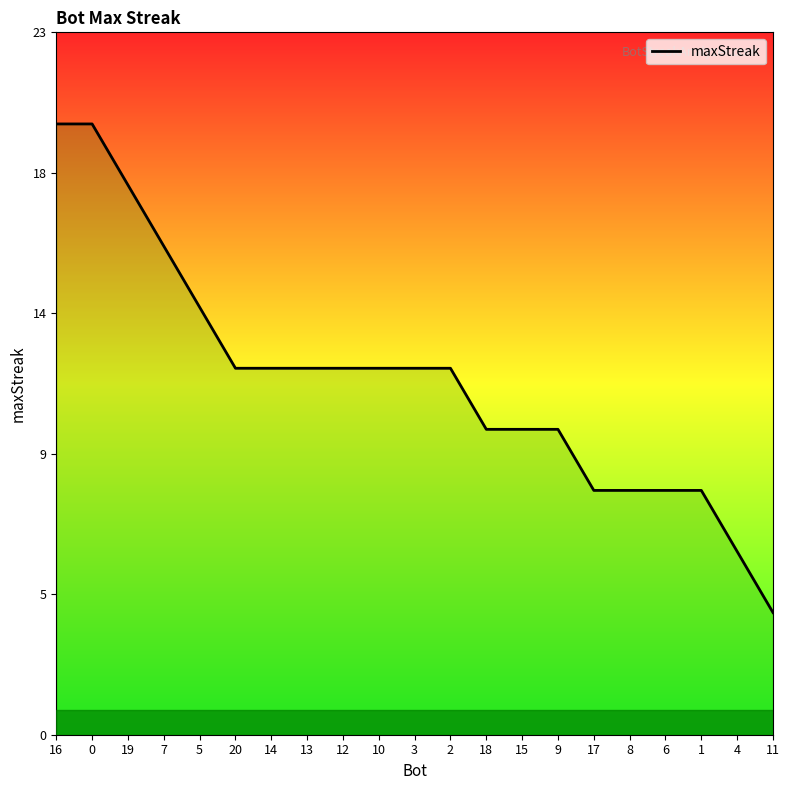

At which label is the value closest to 12?

20